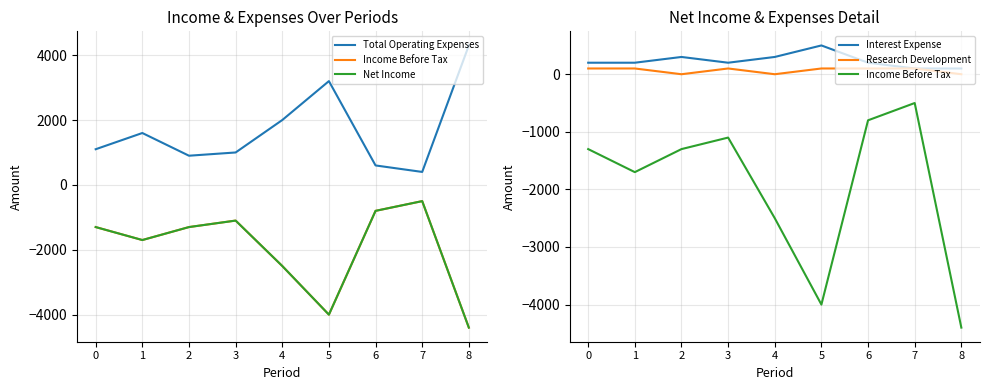

What is the value of the Research Development point at the 8th from the left?

100